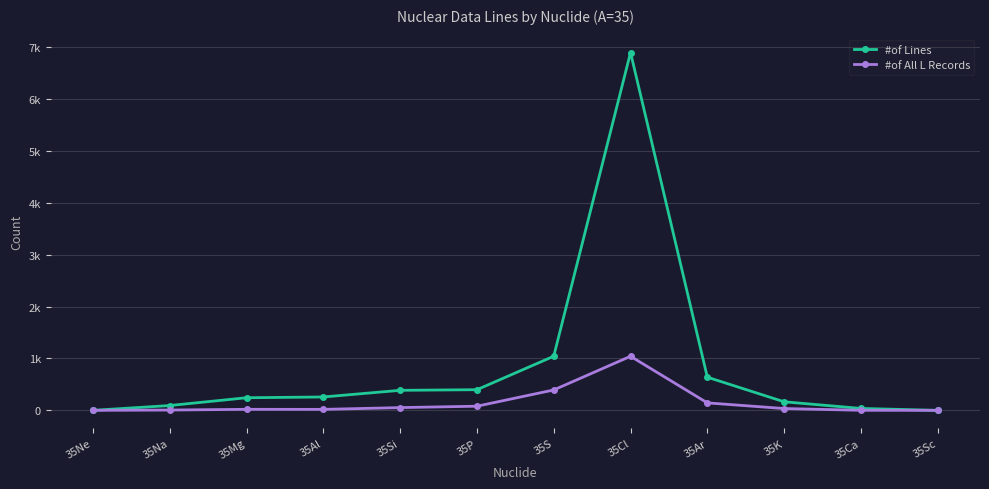

At which label does #of All L Records first exceed 35?

35Si